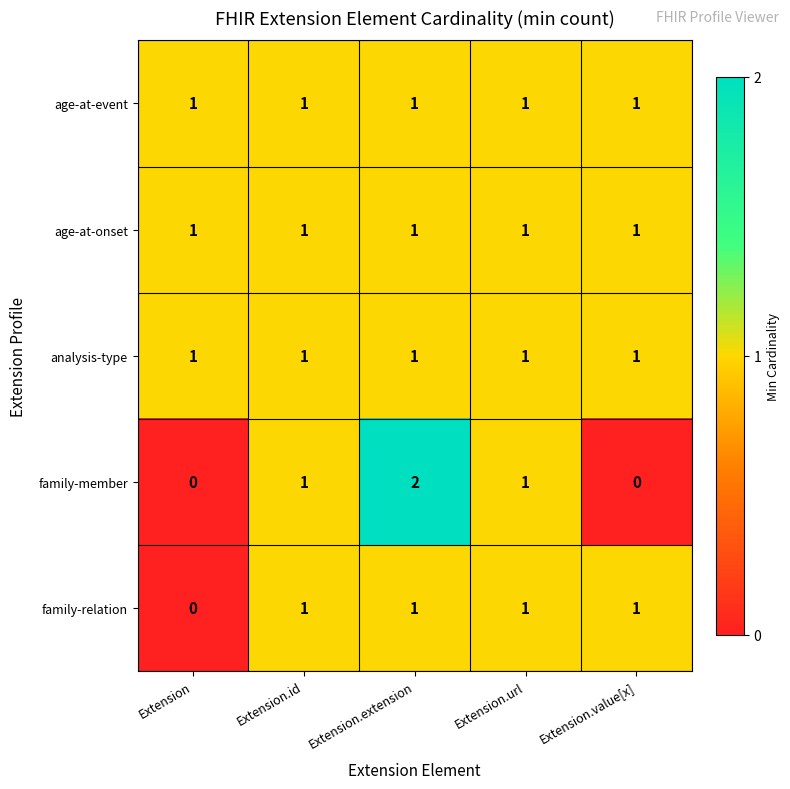

What is the total value across all series at Extension.value[x]?

4